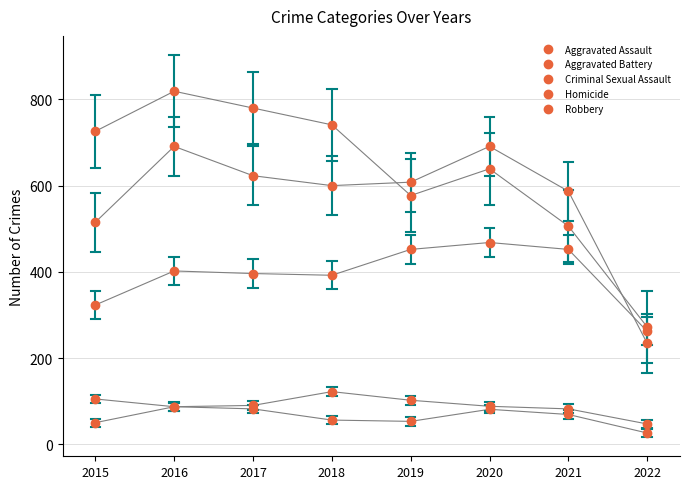

What is the average value of the Homicide series?

63